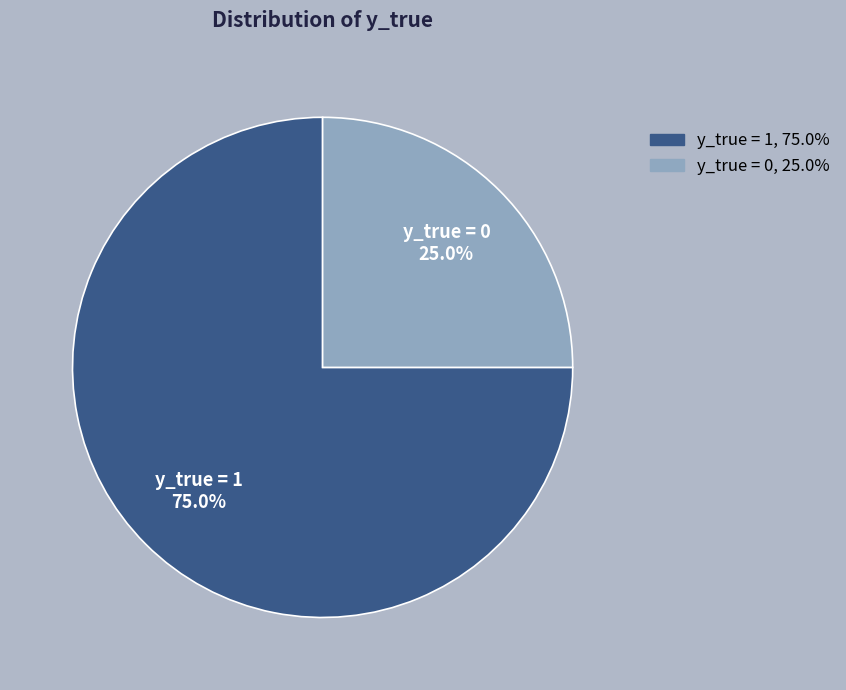

What is the majority slice?

y_true=1 (count)